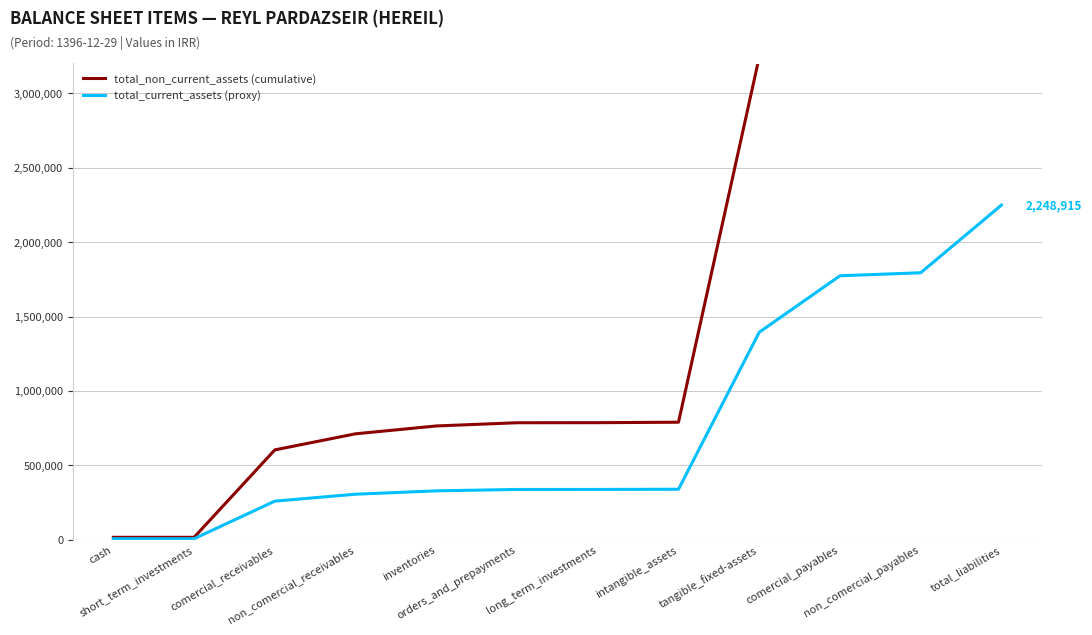

At which category is the sum across all series the highest?

total_liabilities